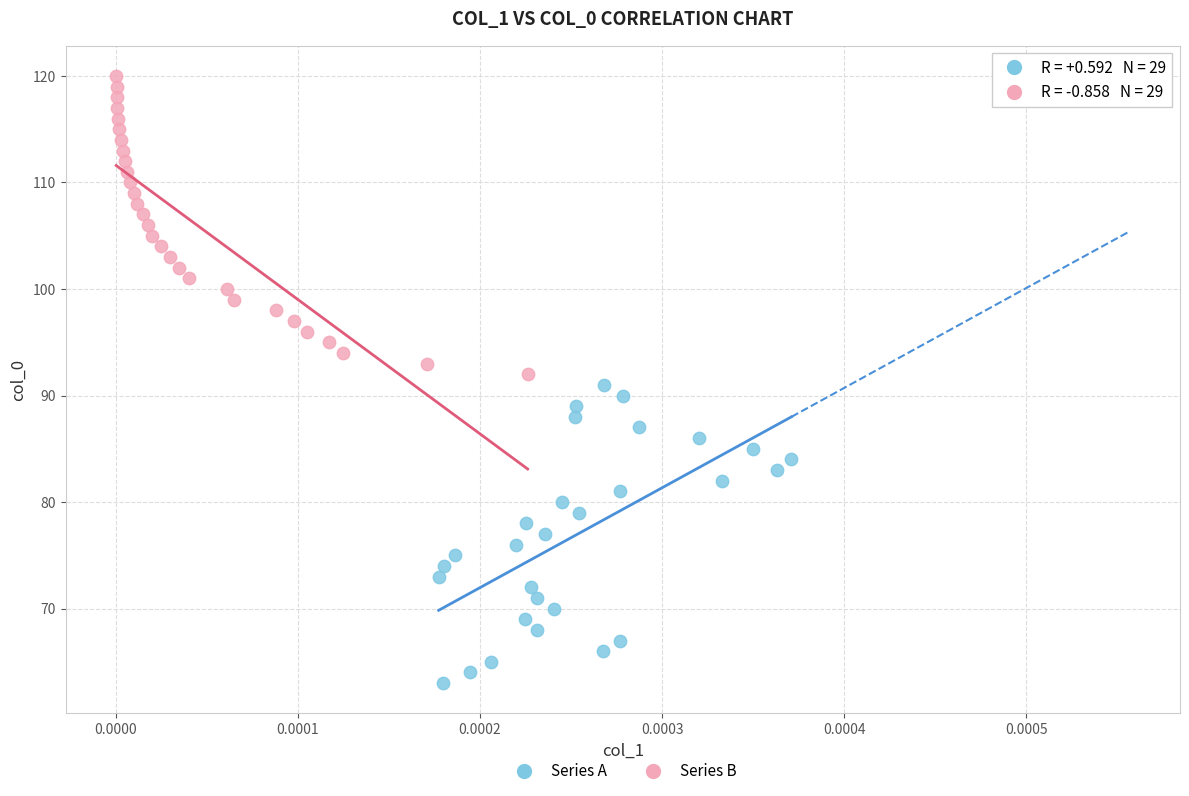

Which series contains the highest Y value?

Series B